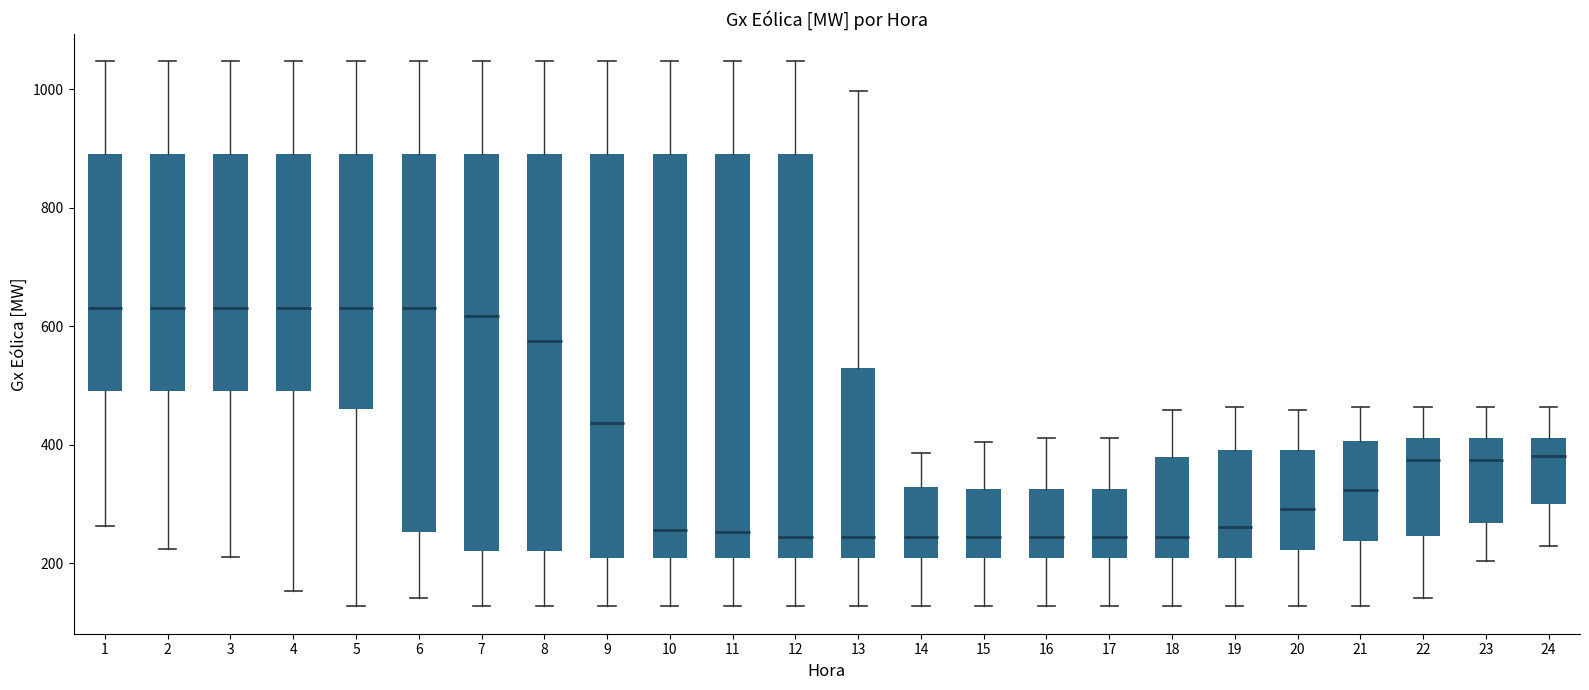

Reading left to right, read every box against the y-axis: the position of its median line, the range the box covers, and the ends of its whiskers. The values are not printed on the chart, so give them approximately, as read against the axis.

1: median 640, box 500 to 900, whiskers 260 to 1040
2: median 640, box 500 to 900, whiskers 220 to 1040
3: median 640, box 500 to 900, whiskers 220 to 1040
4: median 640, box 500 to 900, whiskers 160 to 1040
5: median 640, box 460 to 900, whiskers 120 to 1040
6: median 640, box 260 to 900, whiskers 140 to 1040
7: median 620, box 220 to 900, whiskers 120 to 1040
8: median 580, box 220 to 900, whiskers 120 to 1040
9: median 440, box 200 to 900, whiskers 120 to 1040
10: median 260, box 200 to 900, whiskers 120 to 1040
11: median 260, box 200 to 900, whiskers 120 to 1040
12: median 240, box 200 to 900, whiskers 120 to 1040
13: median 240, box 200 to 520, whiskers 120 to 1000
14: median 240, box 200 to 320, whiskers 120 to 380
15: median 240, box 200 to 320, whiskers 120 to 400
16: median 240, box 200 to 320, whiskers 120 to 420
17: median 240, box 200 to 320, whiskers 120 to 420
18: median 240, box 200 to 380, whiskers 120 to 460
19: median 260, box 200 to 400, whiskers 120 to 460
20: median 300, box 220 to 400, whiskers 120 to 460
21: median 320, box 240 to 400, whiskers 120 to 460
22: median 380, box 240 to 420, whiskers 140 to 460
23: median 380, box 260 to 420, whiskers 200 to 460
24: median 380, box 300 to 420, whiskers 220 to 460